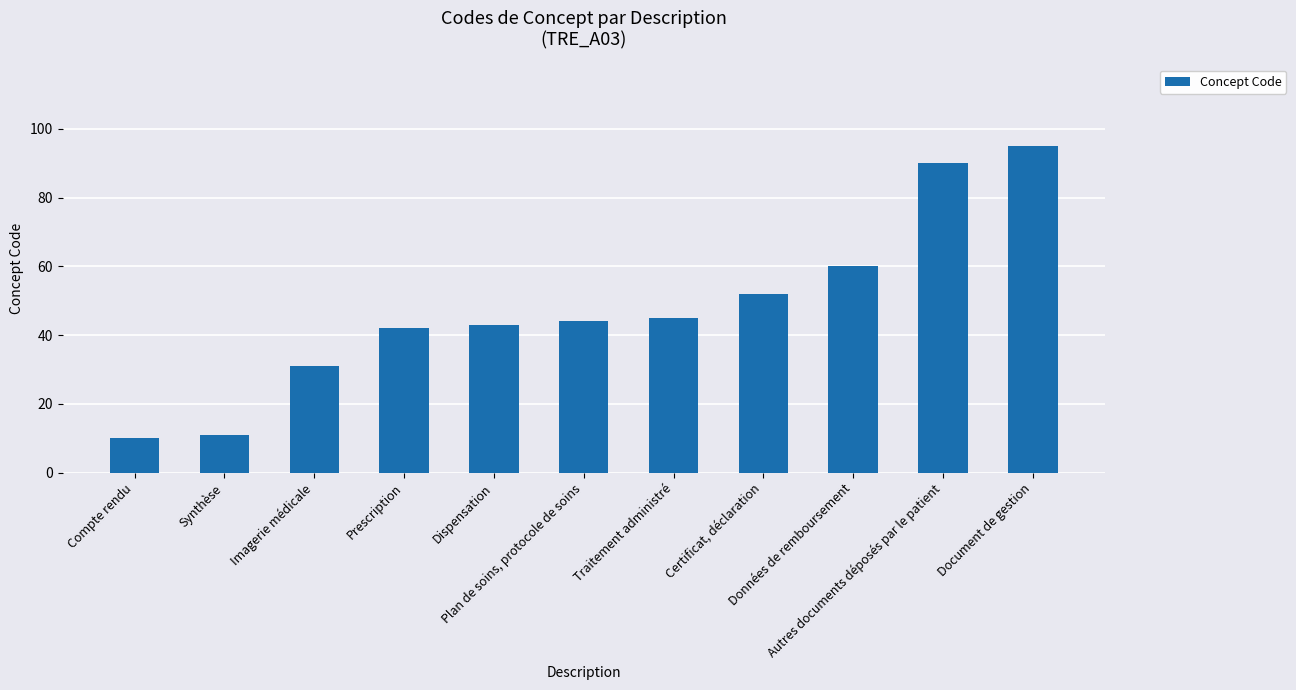

At which label is the value closest to 52?

Certificat, déclaration